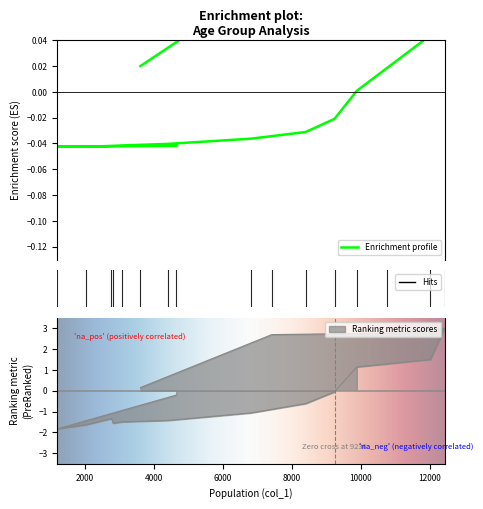

True or false: col_0 and col_2 intersect in this chart.

True